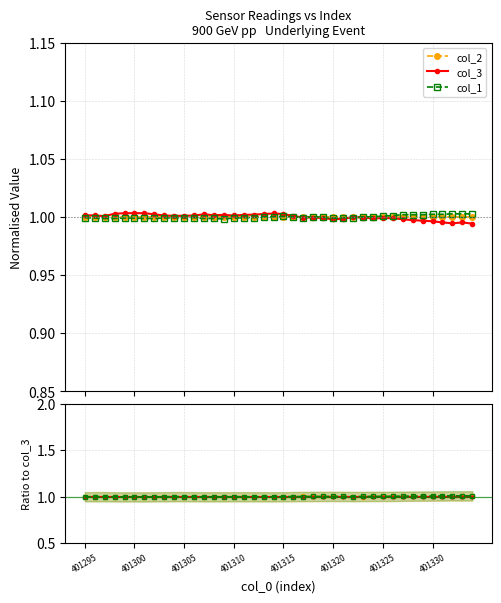

Which series changed the most between 10 and 29?

col_1 / col_3